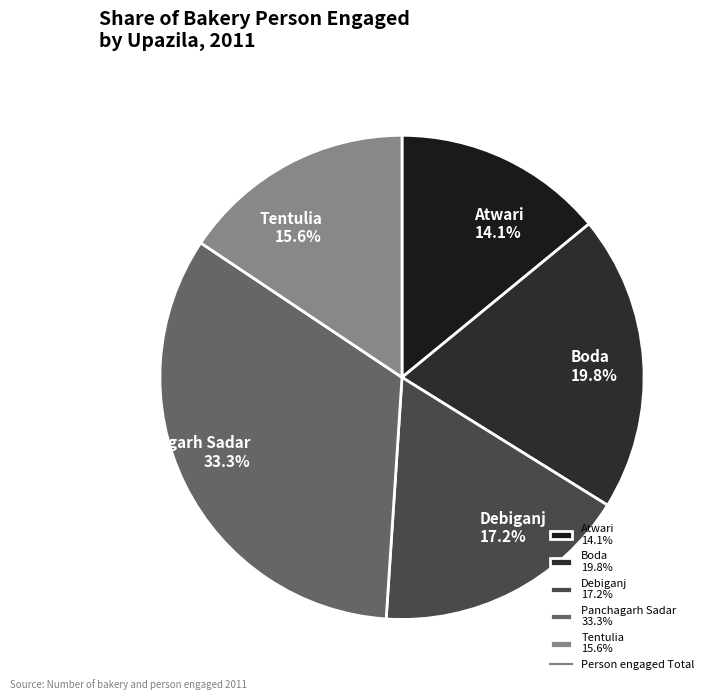

Which has a higher value, Boda or Panchagarh Sadar?

Panchagarh Sadar